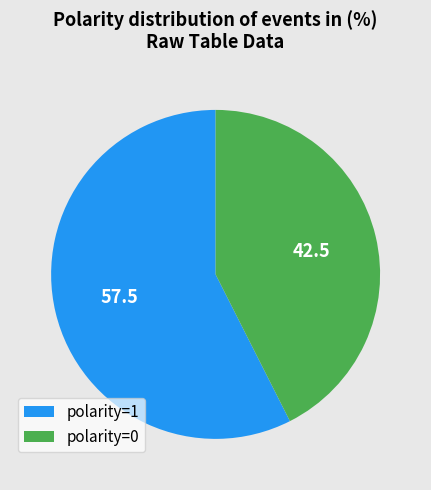

Which category has the smallest portion of the pie?

polarity=0